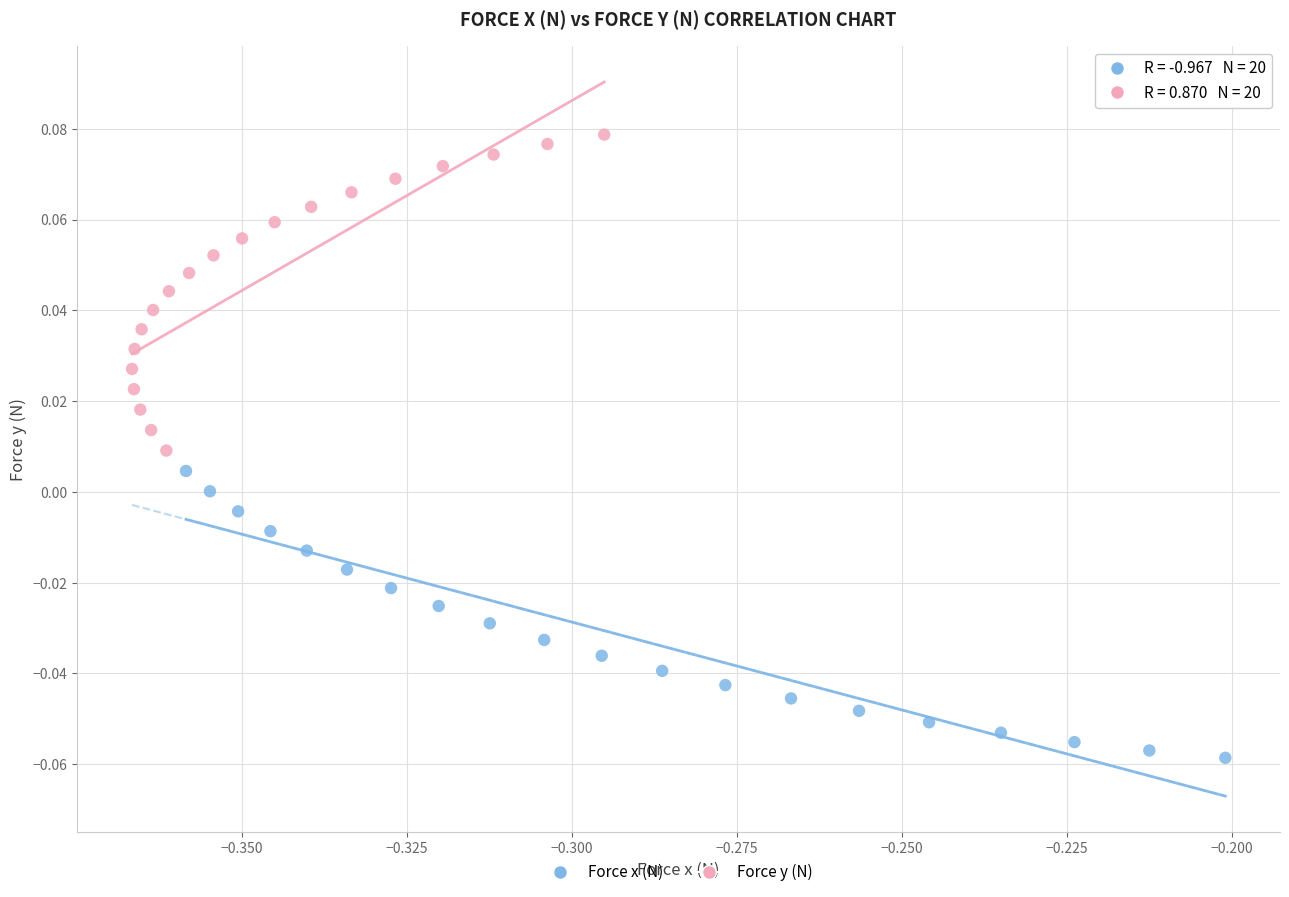

What are all the series names shown in the legend?

Force x (N), Force y (N)